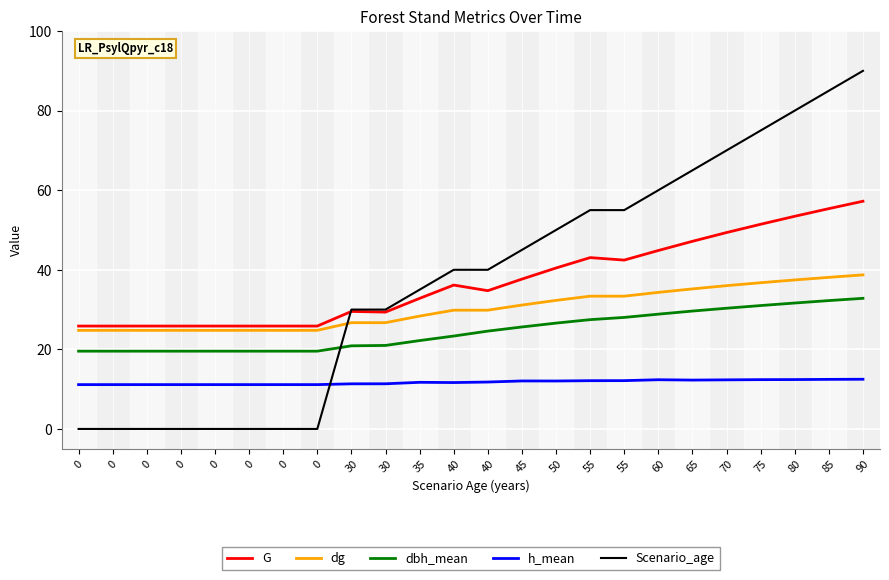

What is the value of the h_mean point at the 22nd from the left?

12.4